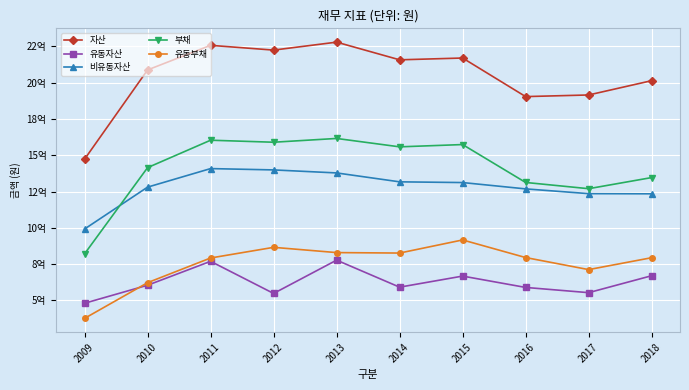

At which label does 유동자산 reach its peak?

2013